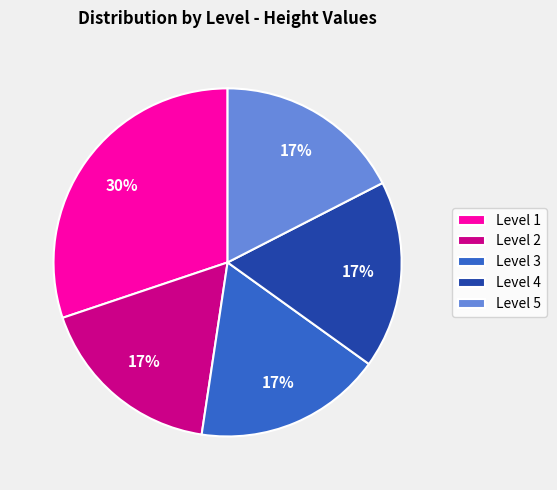

The Level 1 slice represents 30% of the pie. True or false?

True